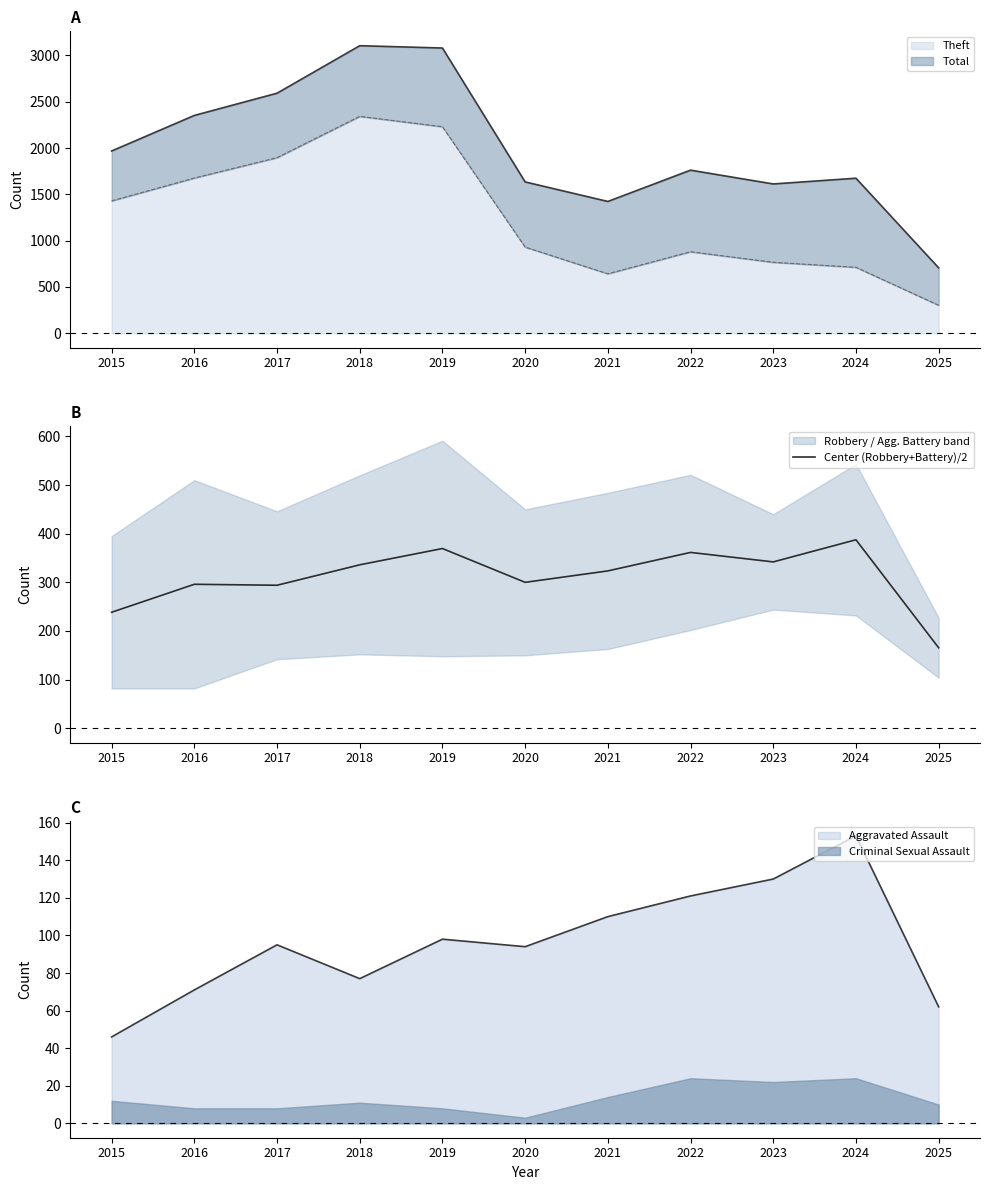

What is the sum of the values at 2021 and 2023?

665.5